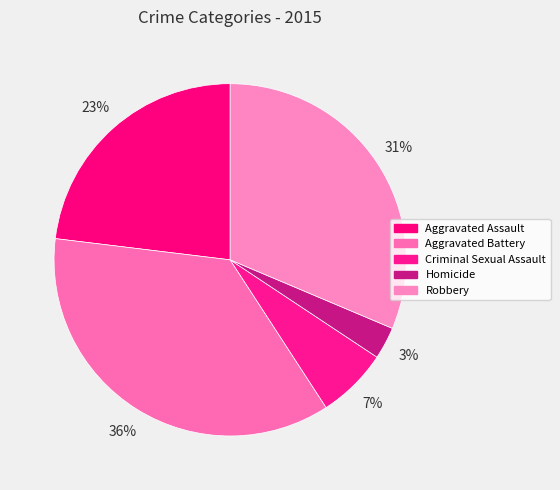

Count the number of slices in the pie.

5